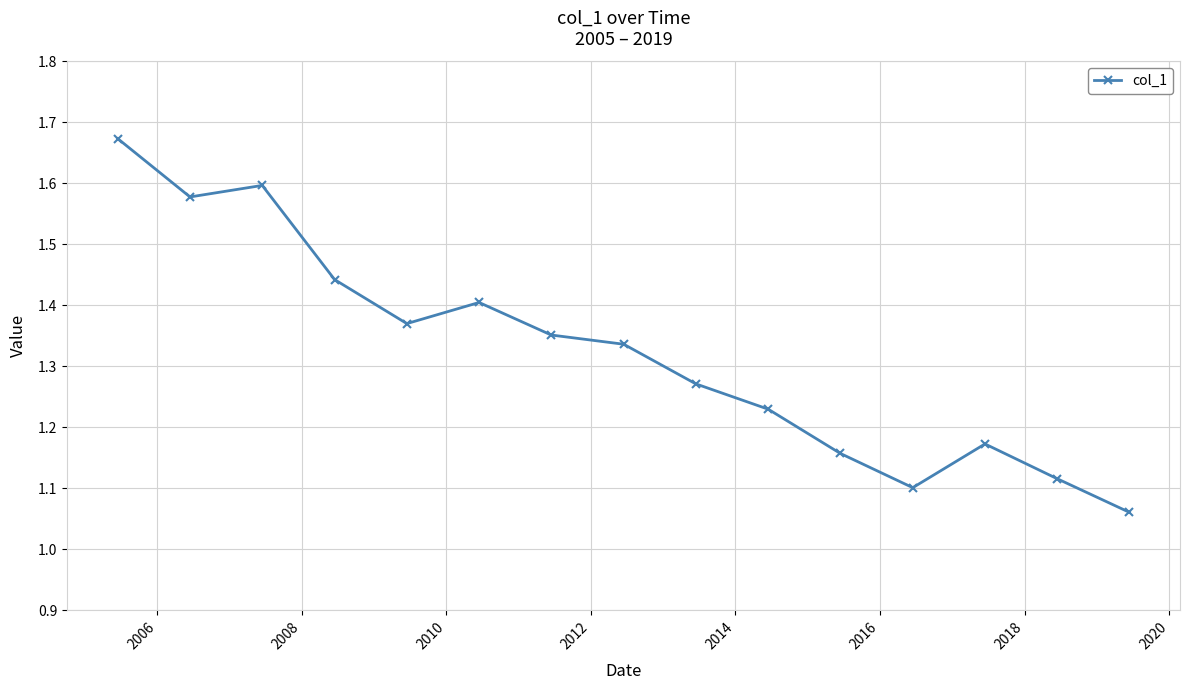

What is the sum of all values?

19.9